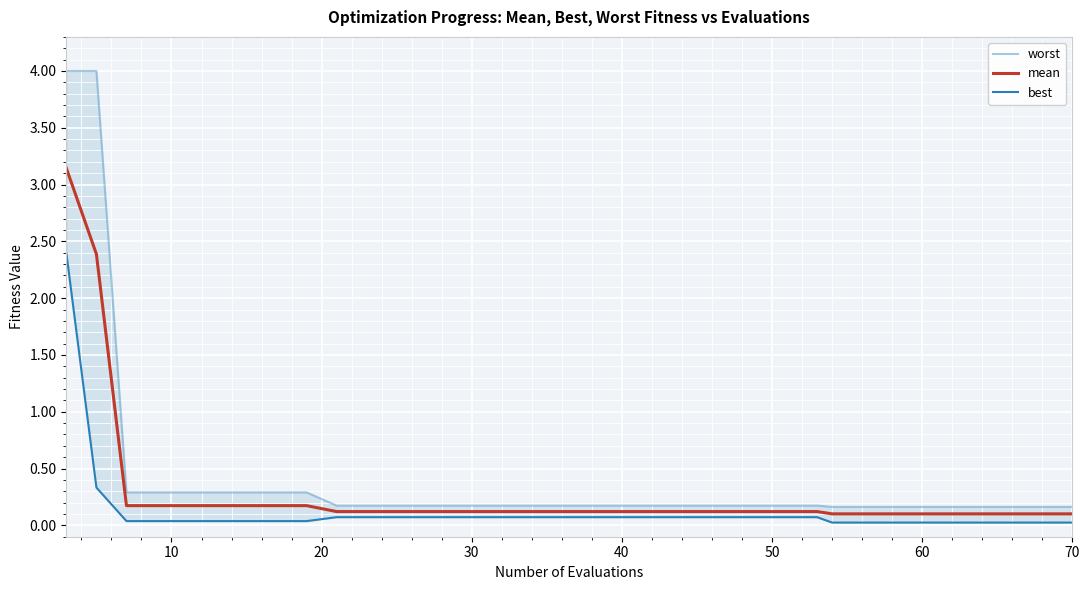

Reading left to right, extract all data points from this chart.

worst: 4.0	4.0	0.3	0.3	0.3	0.3	0.2	0.2	0.2	0.2	0.2	0.2	0.2	0.2	0.2	0.2	0.2	0.2	0.2	0.2
mean: 3.1	2.4	0.2	0.2	0.2	0.2	0.1	0.1	0.1	0.1	0.1	0.1	0.1	0.1	0.1	0.1	0.1	0.1	0.1	0.1
best: 2.4	0.3	0.0	0.0	0.0	0.0	0.1	0.1	0.1	0.1	0.1	0.1	0.1	0.1	0.1	0.0	0.0	0.0	0.0	0.0